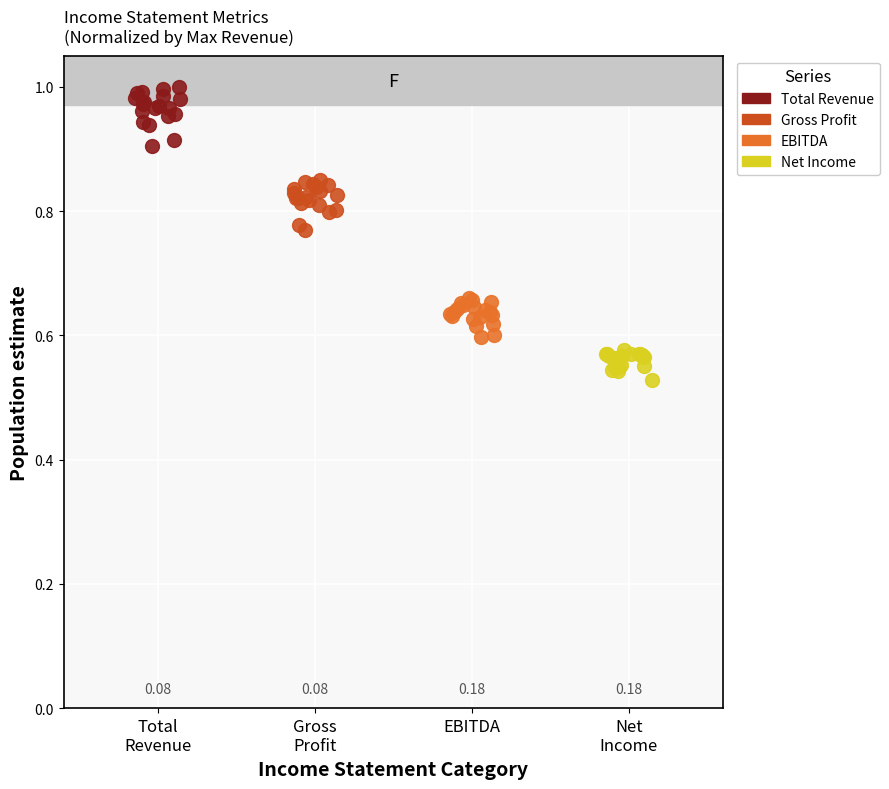

Which series reaches the maximum Y coordinate?

Total Revenue